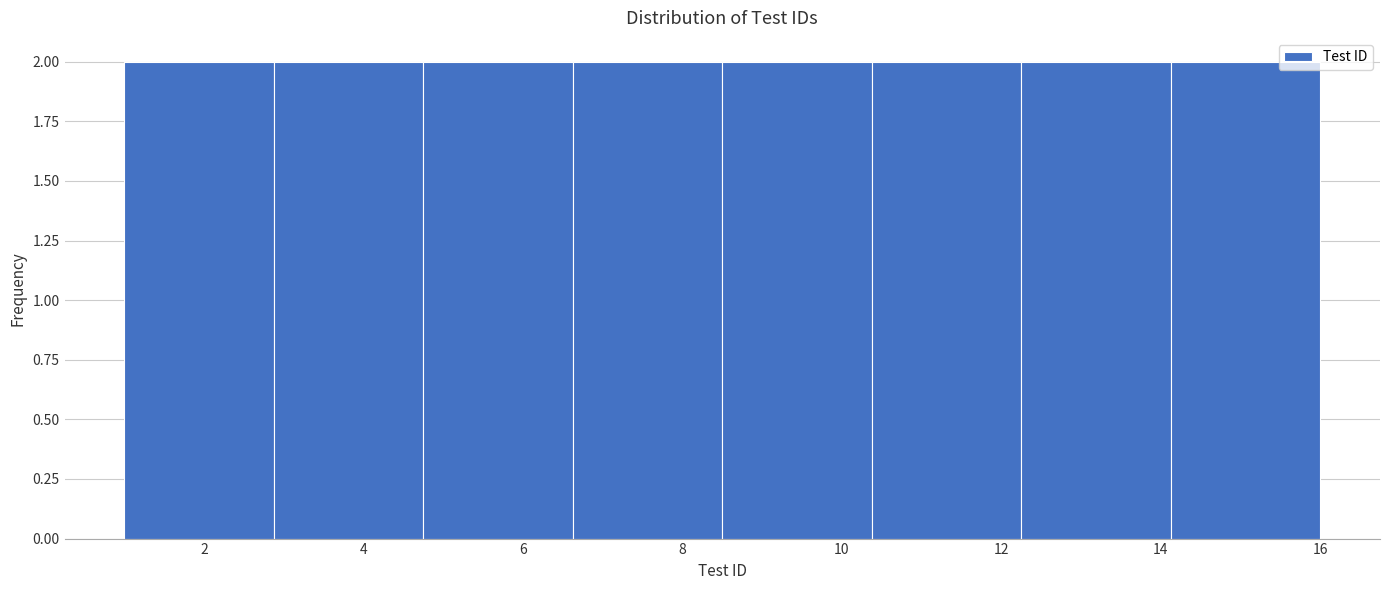

Reading left to right, list every bar in this chart as the range it spans on the x-axis followed by its height. Neither the bar edges nor the heights are printed on the chart, so give them approximately, as read against the axes.

1.0 to 2.8: 2
2.8 to 4.8: 2
4.8 to 6.6: 2
6.6 to 8.6: 2
8.6 to 10.4: 2
10.4 to 12.2: 2
12.2 to 14.2: 2
14.2 to 16.0: 2